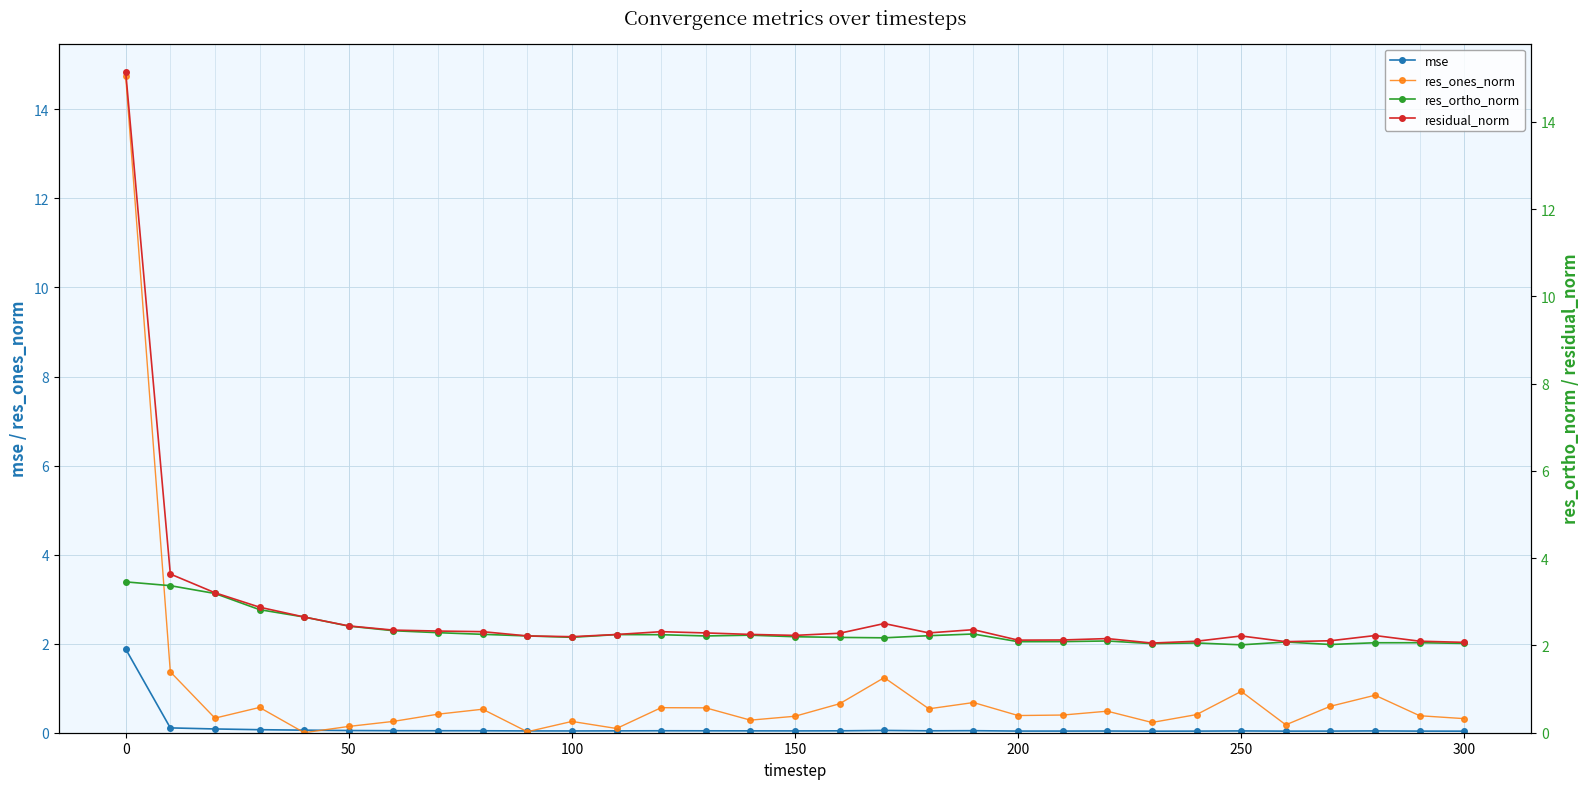

True or false: mse and res_ortho_norm cross at least once.

False